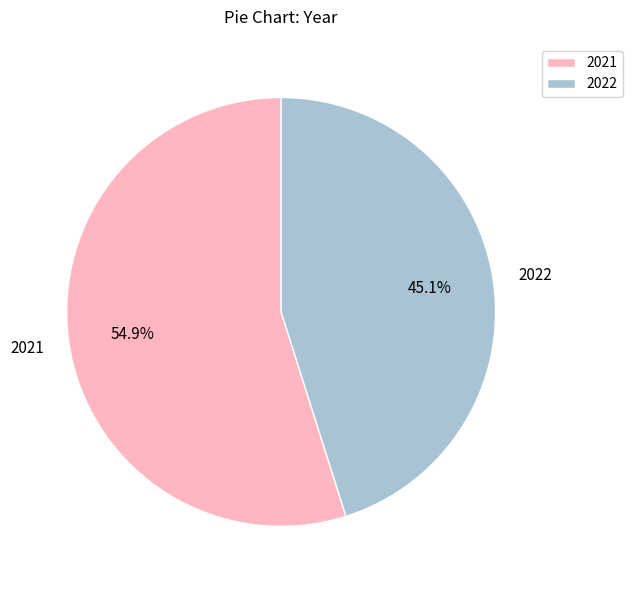

Rank the categories by value from lowest to highest.

2022, 2021